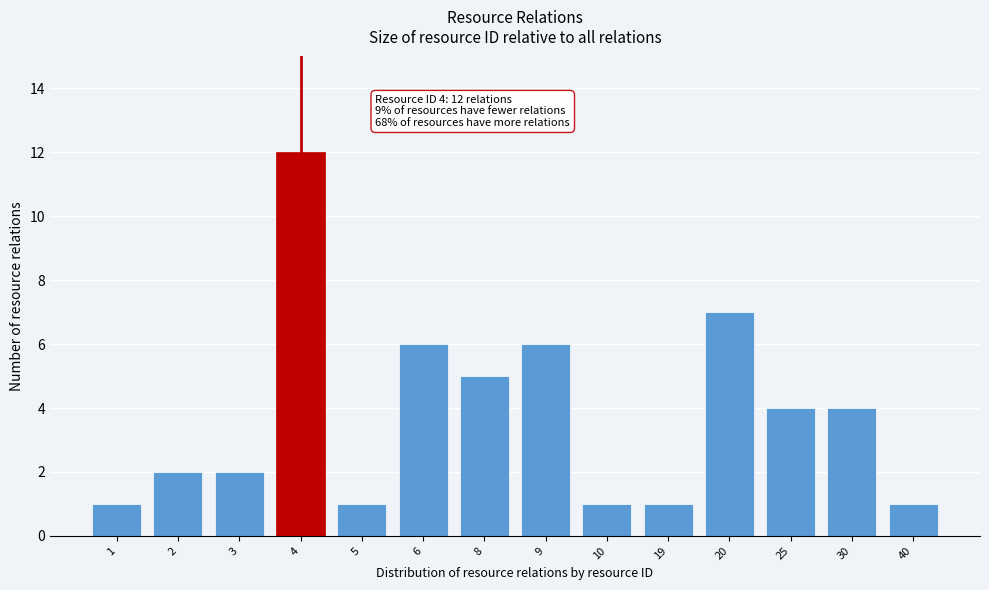

Reading left to right, list all the values displayed in this chart.

1	2	2	12	1	6	5	6	1	1	7	4	4	1